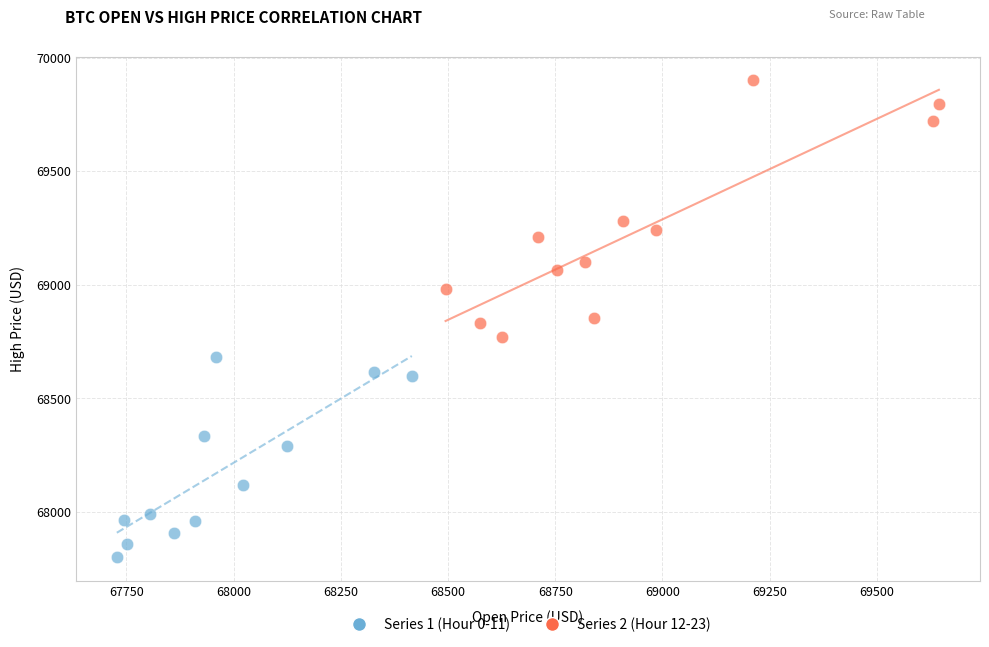

Which series reaches the maximum Y coordinate?

Series 2 (Hour 12-23)